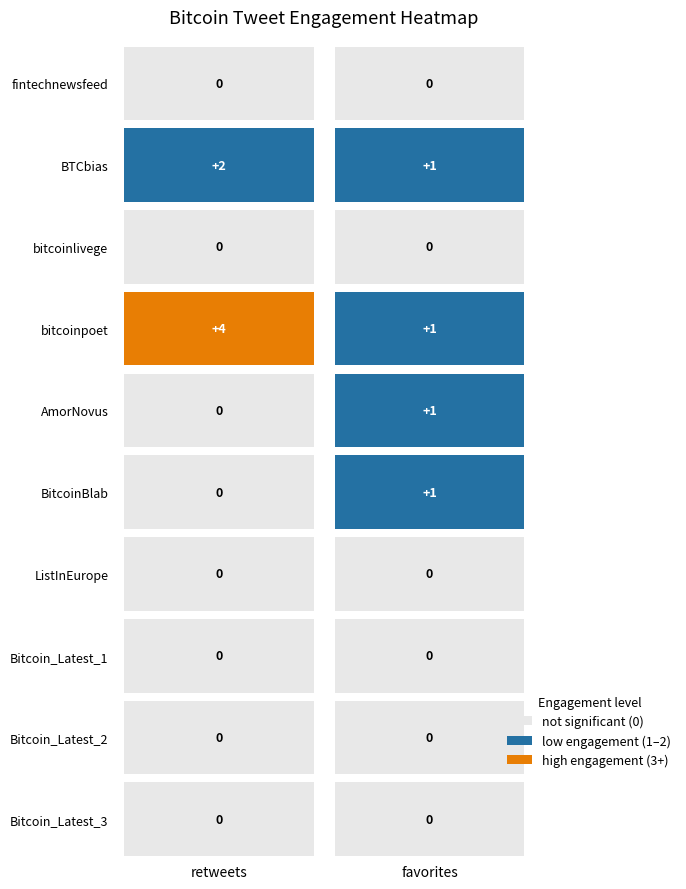

At how many categories does at least one series exceed 1?

1